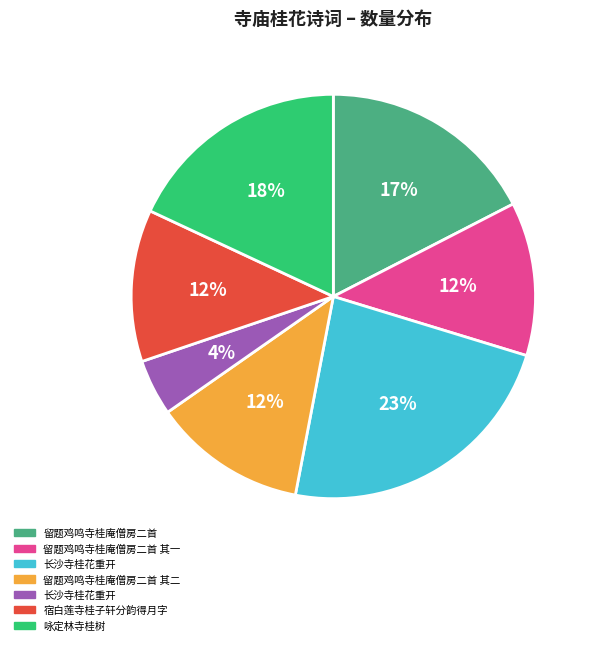

Is there any slice that represents more than half of the pie?

No